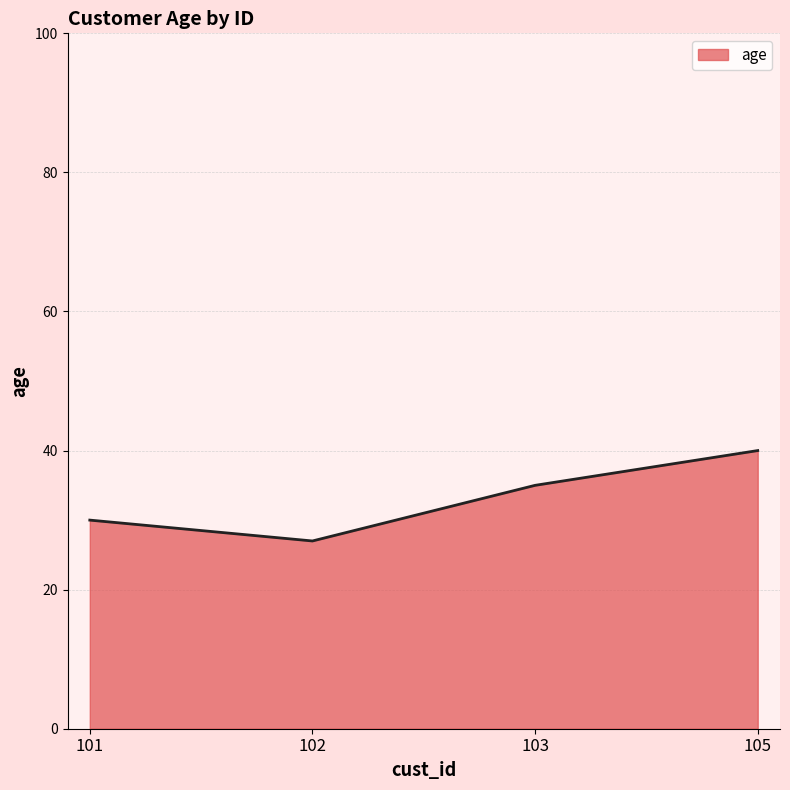

Reading right to left, what are all the values shown in this chart?

40	35	27	30